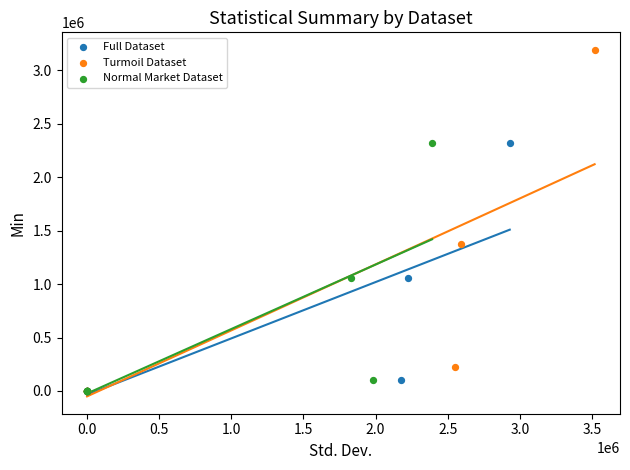

Which series has the widest spread of Y values?

Turmoil Dataset